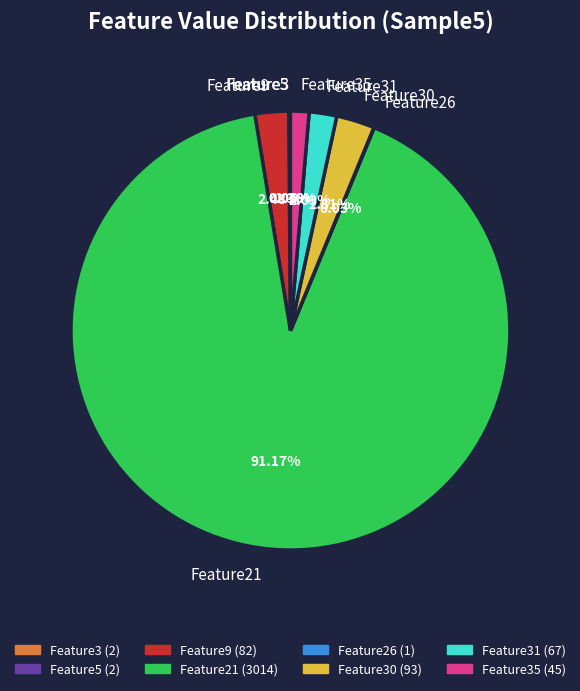

Does Feature21 represent more than half of the total?

Yes